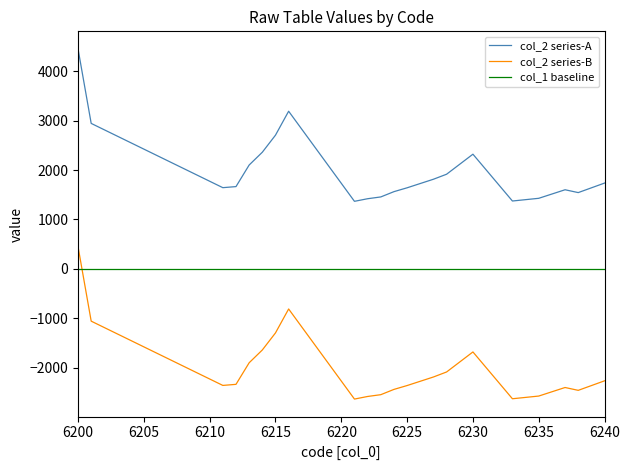

What is the difference between the maximum and minimum values in the col_2 series-B series?

3084.3